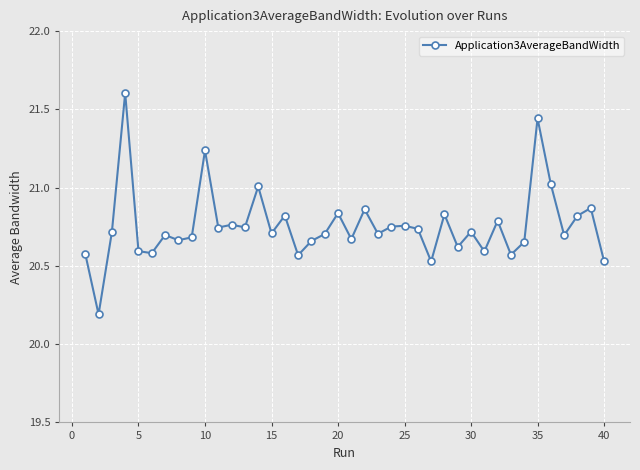

What is the greatest value displayed?

21.6